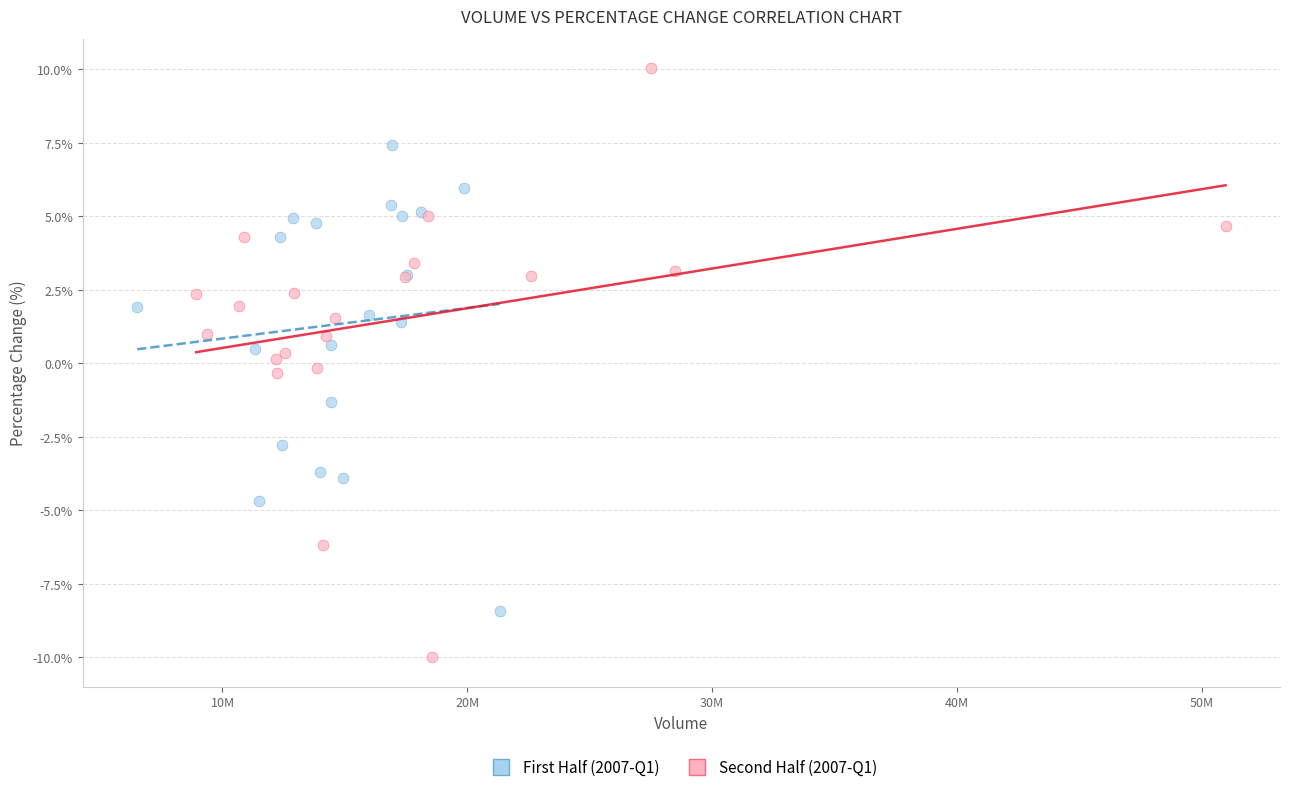

Which series has the largest Y range (max minus min)?

Second Half (2007-Q1)